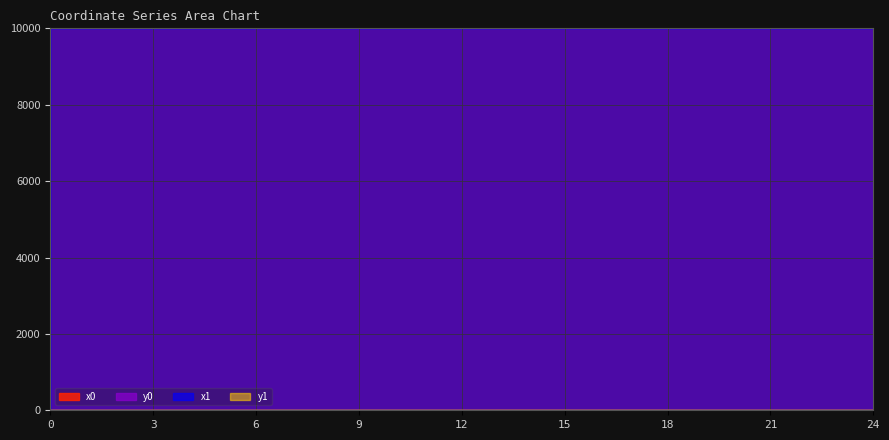

What is the value of the y0 point at the 1st from the left?

0.1